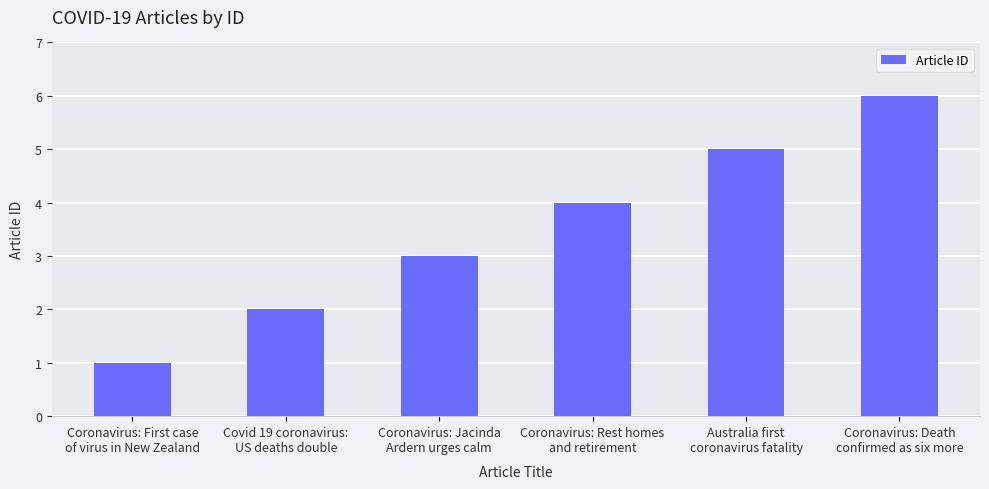

What is the greatest value displayed?

6